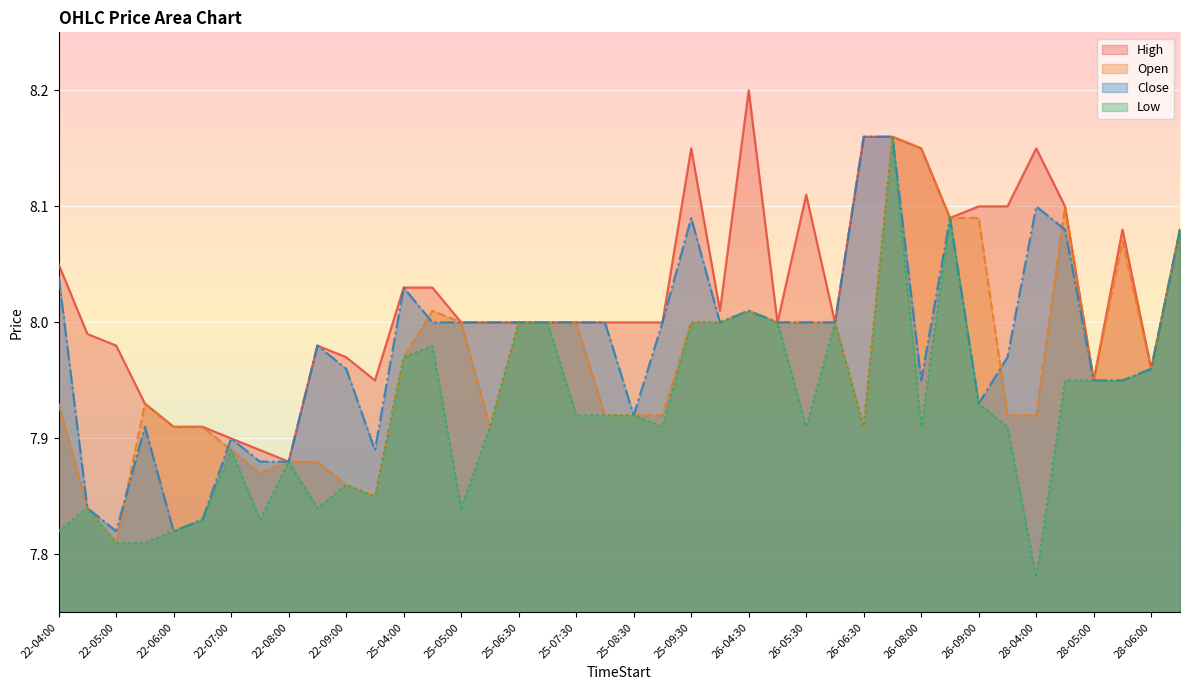

Is the value of Open at 26-09:30 greater than the value of Low at 26-05:00?

No